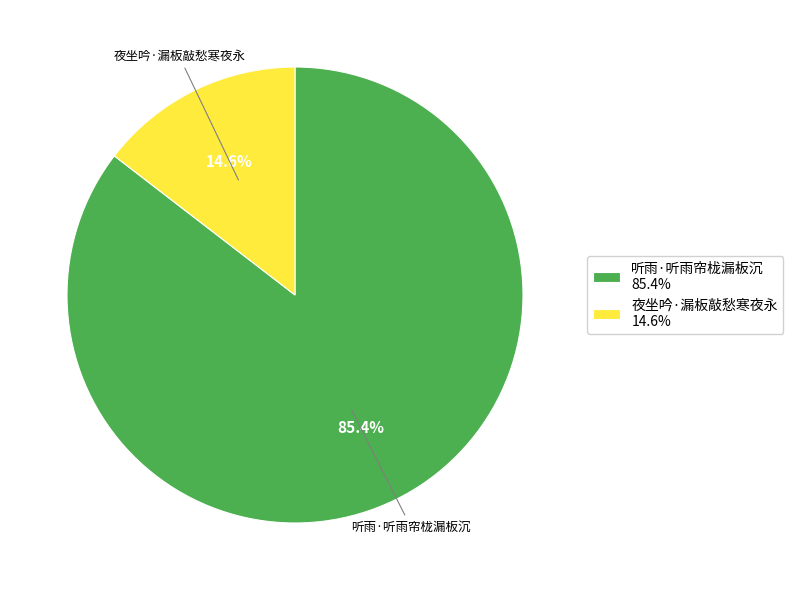

Which has a higher value, 夜坐吟·漏板敲愁寒夜永 or 听雨·听雨帘栊漏板沉?

听雨·听雨帘栊漏板沉